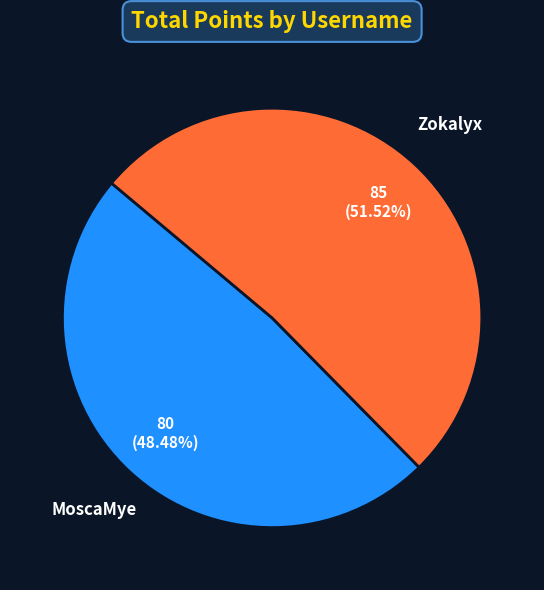

Is there any slice that represents more than half of the pie?

Yes